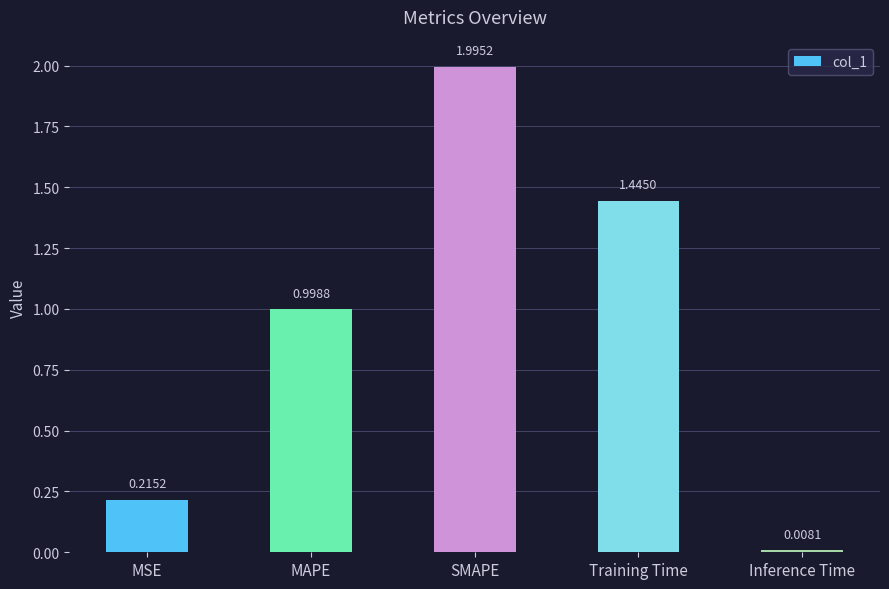

List the labels in order of value, smallest first.

Inference Time, MSE, MAPE, Training Time, SMAPE